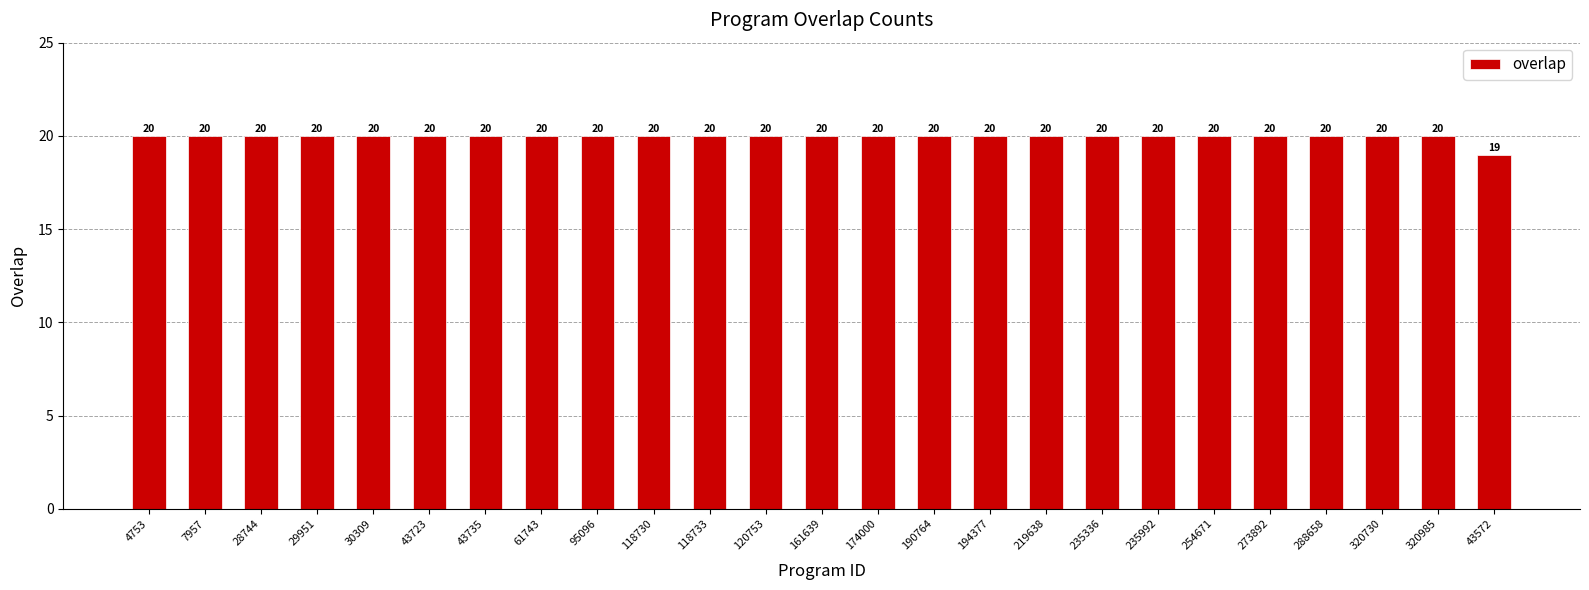

Reading left to right, list all the values displayed in this chart.

20	20	20	20	20	20	20	20	20	20	20	20	20	20	20	20	20	20	20	20	20	20	20	20	19